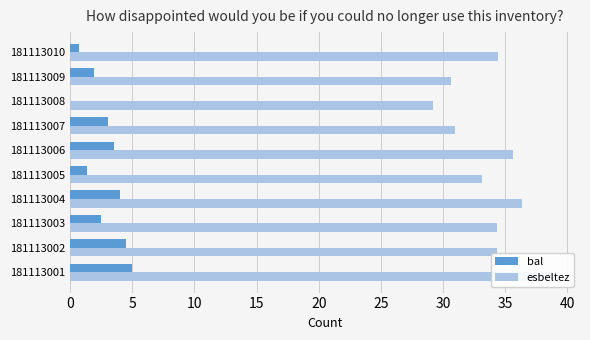

What is the total value across all series at 181113001?

44.0